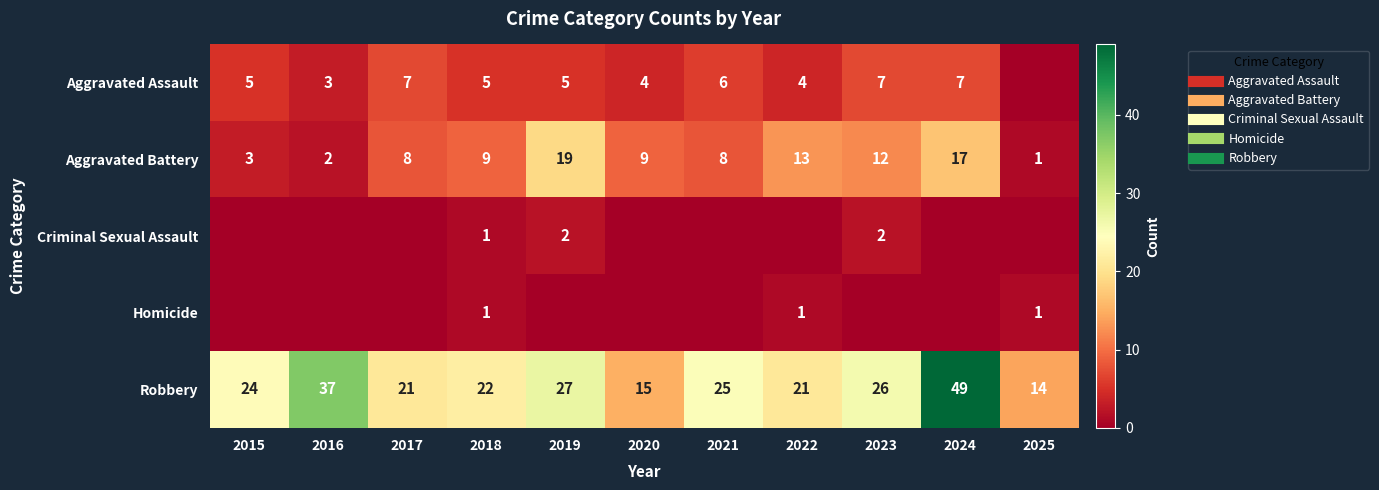

How many Criminal Sexual Assault values are between 0 and 1?

9